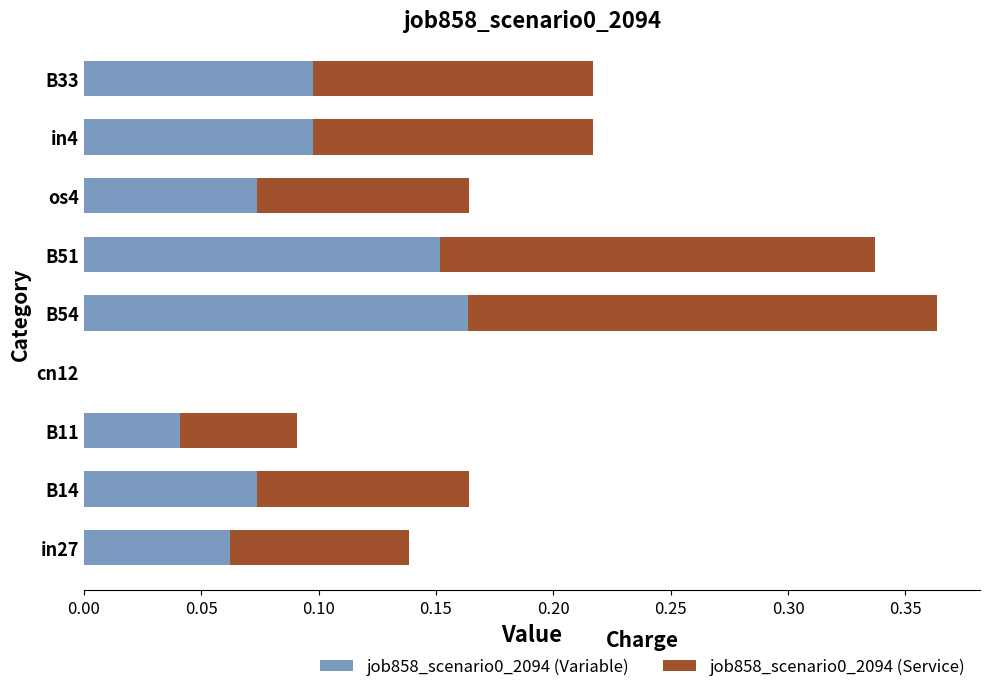

Where is job858_scenario0_2094 (Variable) nearest to the value 0?

cn12